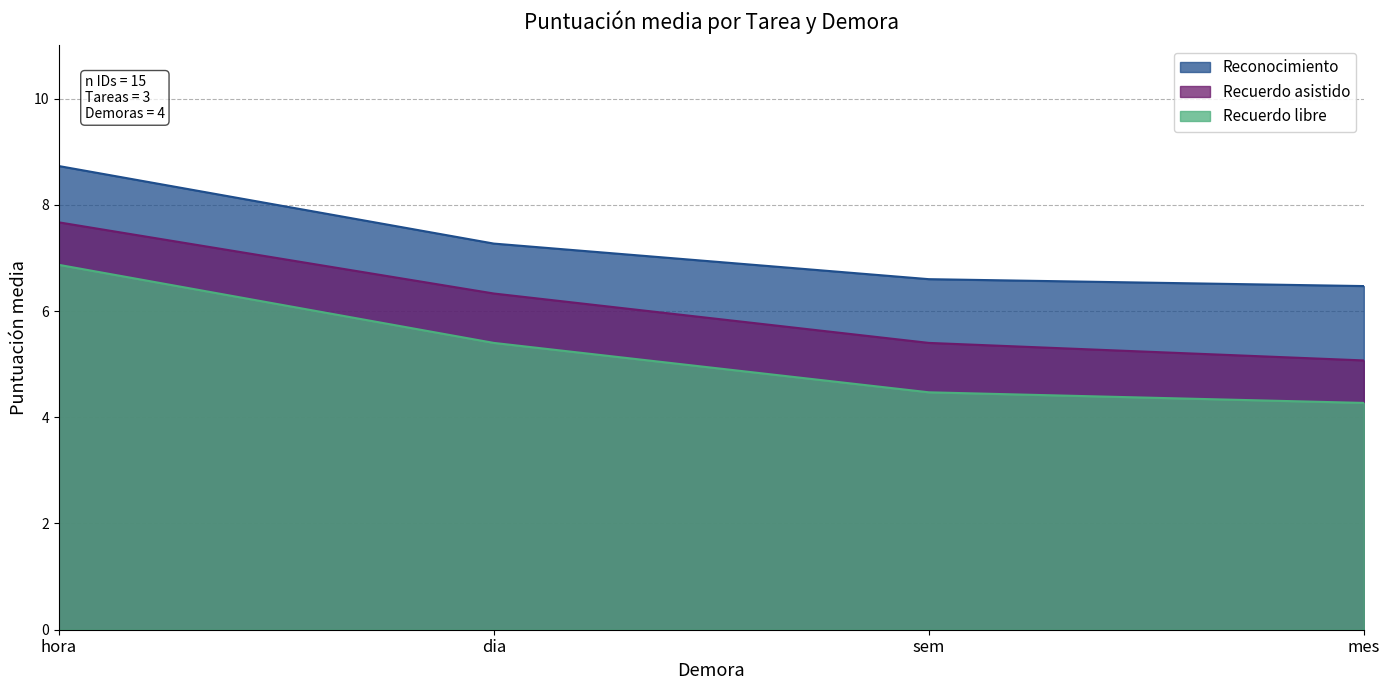

Reading left to right, list all the values displayed in this chart.

Reconocimiento: 8.7	7.3	6.6	6.5
Recuerdo asistido: 7.7	6.3	5.4	5.1
Recuerdo libre: 6.9	5.4	4.5	4.3